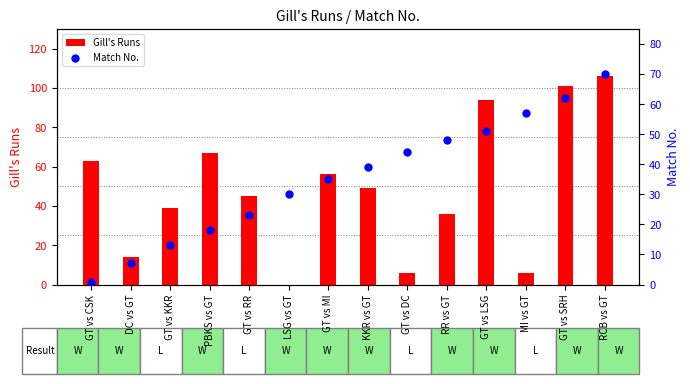

At how many categories does at least one series exceed 29?

13